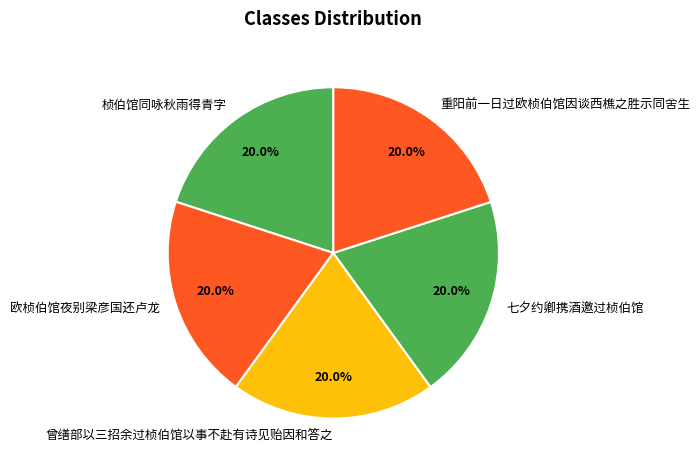

To the nearest percent, what percentage of the pie is 桢伯馆同咏秋雨得青字?

20%